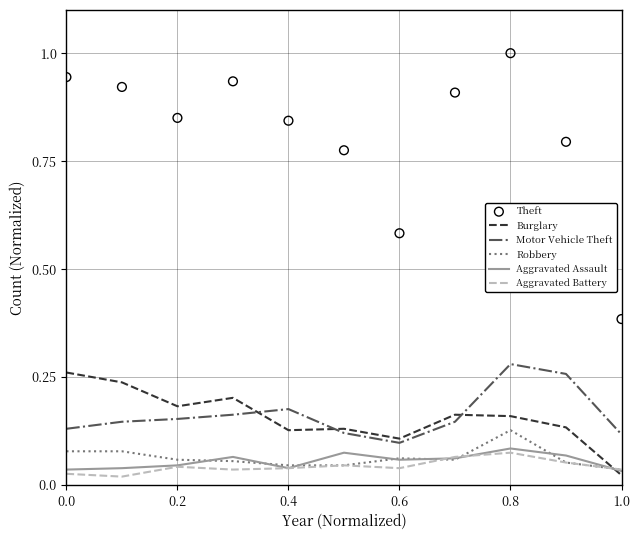

True or false: Motor Vehicle Theft and Robbery intersect in this chart.

False